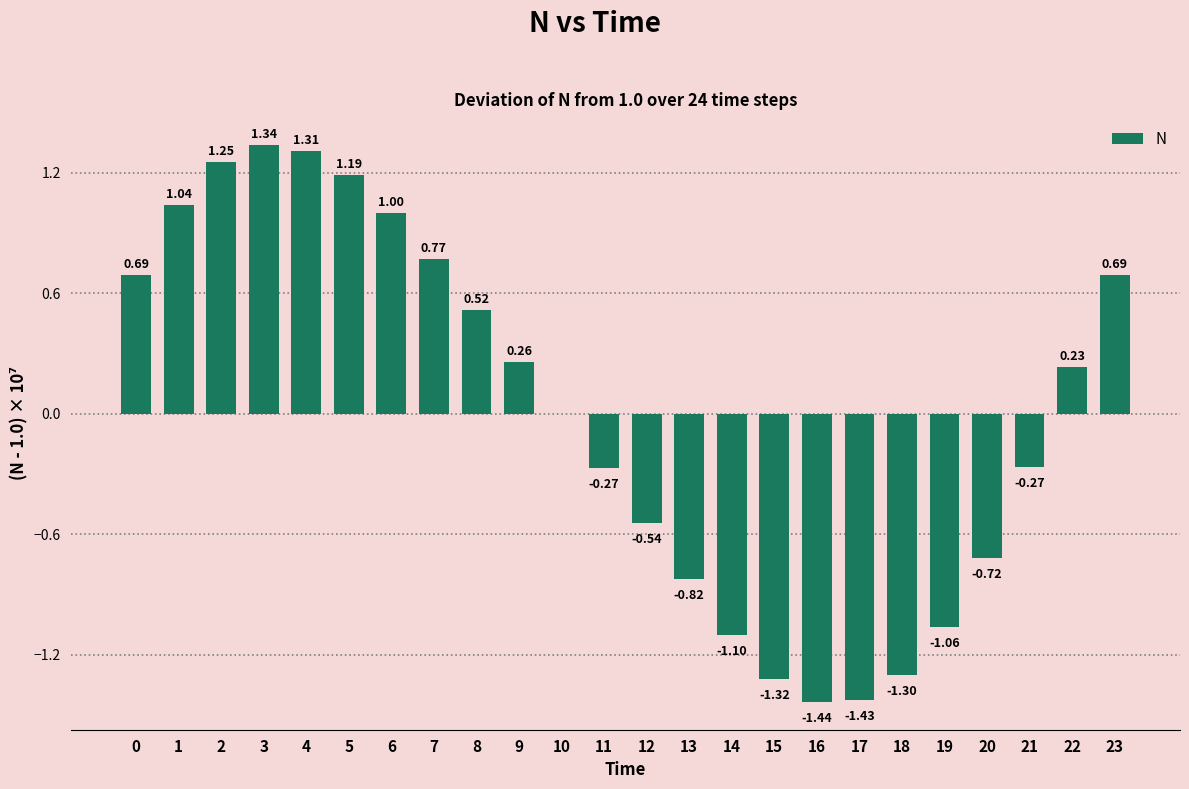

Which has a higher value, 6 or 21?

6